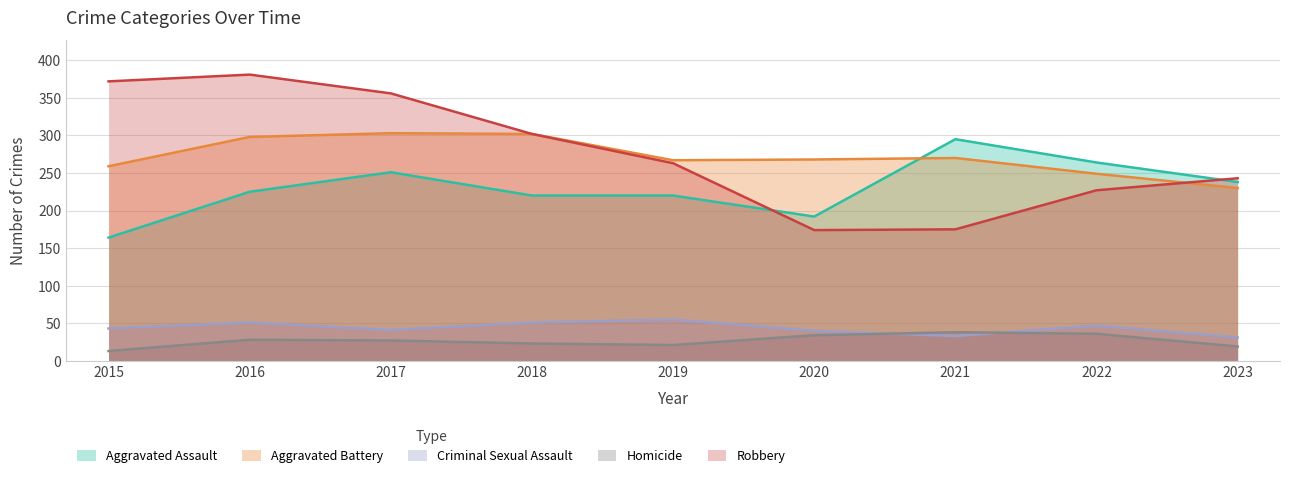

What is the maximum value shown in the chart?

381